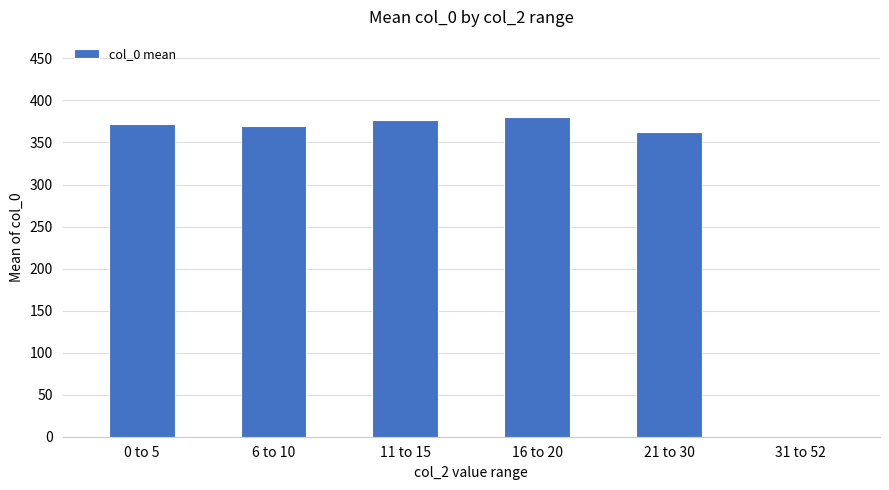

What value does the data have at 6 to 10?

369.2